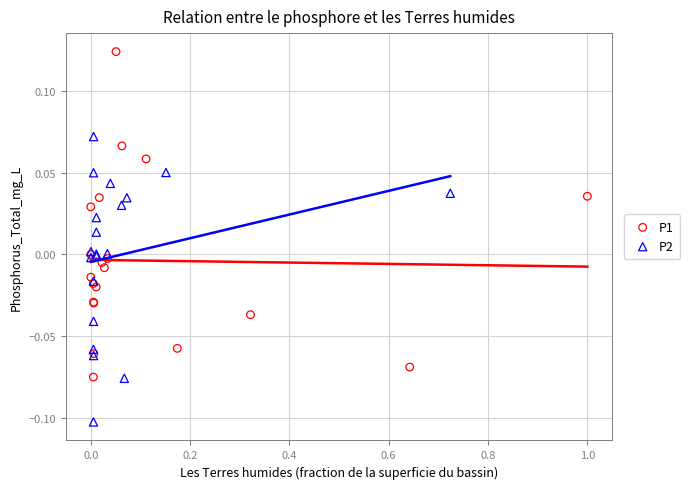

Which series reaches the minimum Y coordinate?

P2